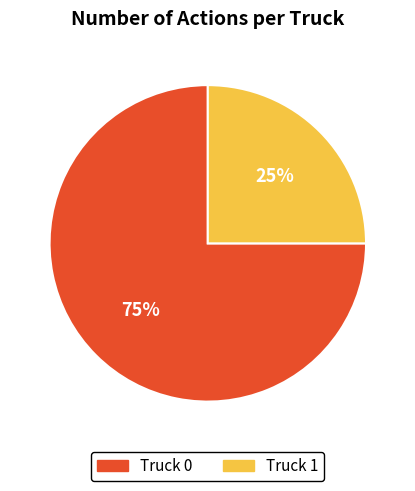

What percentage is the Truck 0 slice, to the nearest percent?

75%